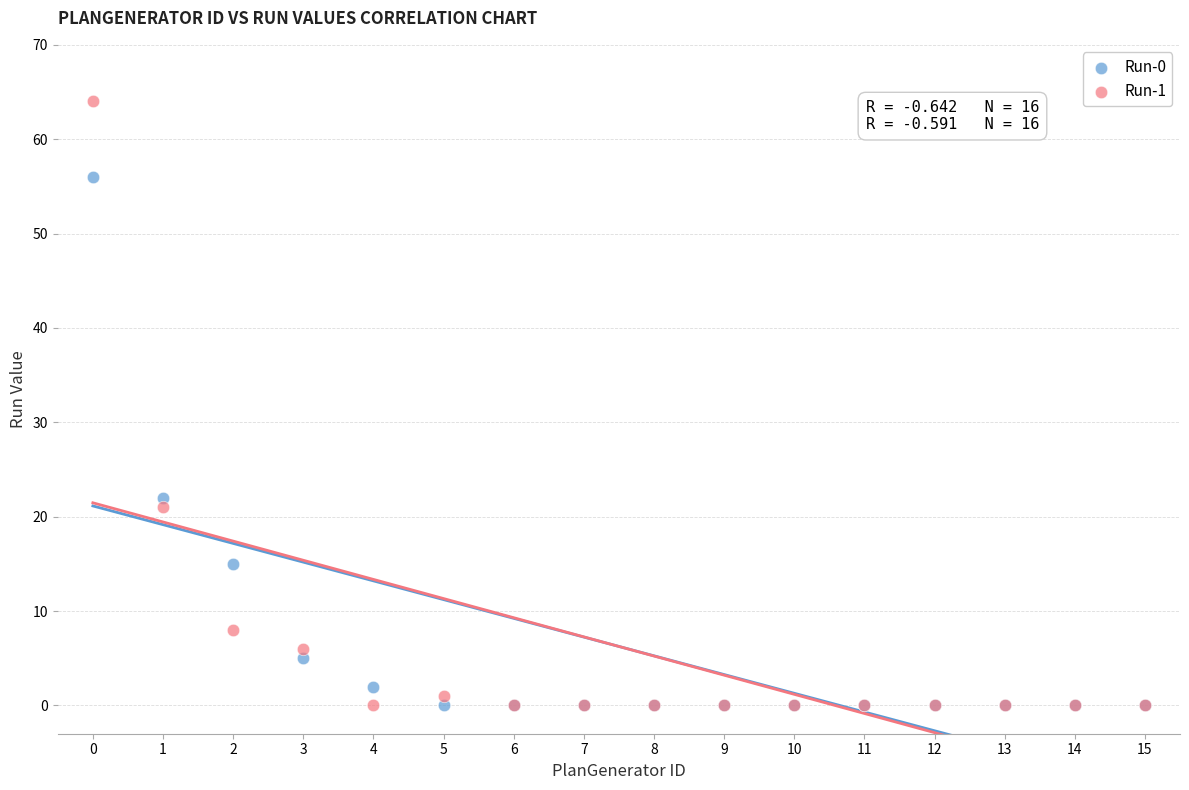

Which series reaches the maximum Y coordinate?

Run-1